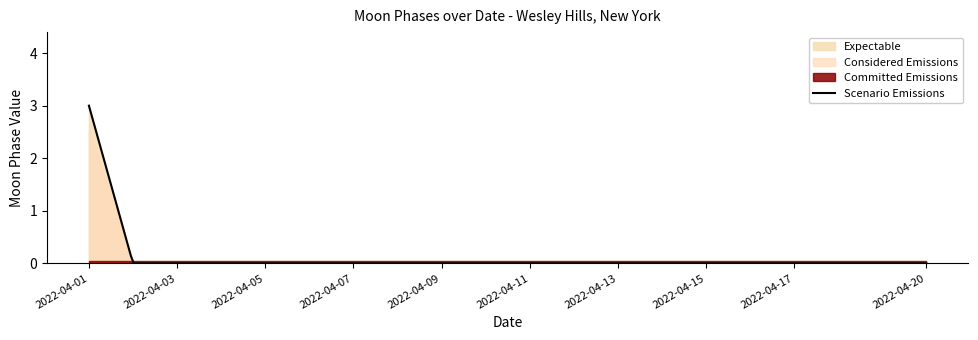

Which category has the lowest value across all series?

2022-04-02